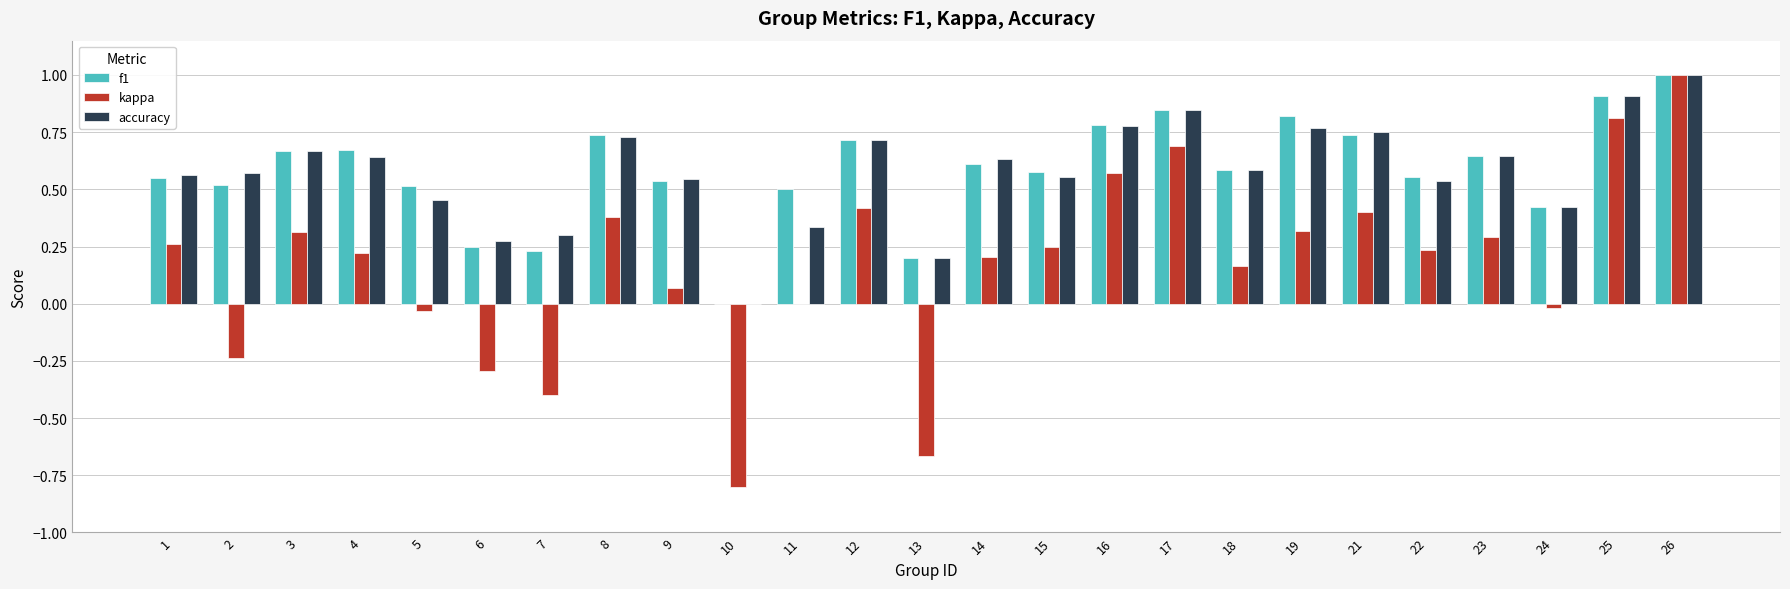

What is the highest value of the f1 series?

1.0